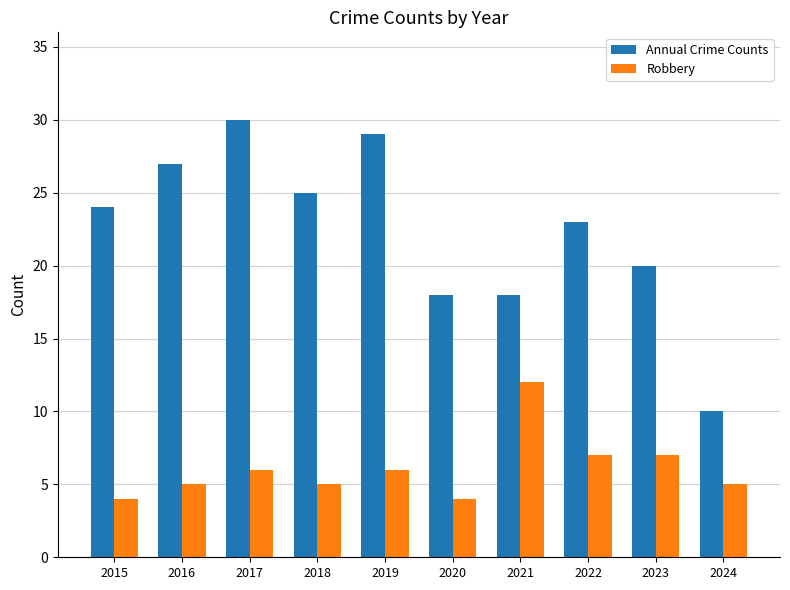

What is the sum of the Annual Crime Counts values at 2020 and 2022?

41